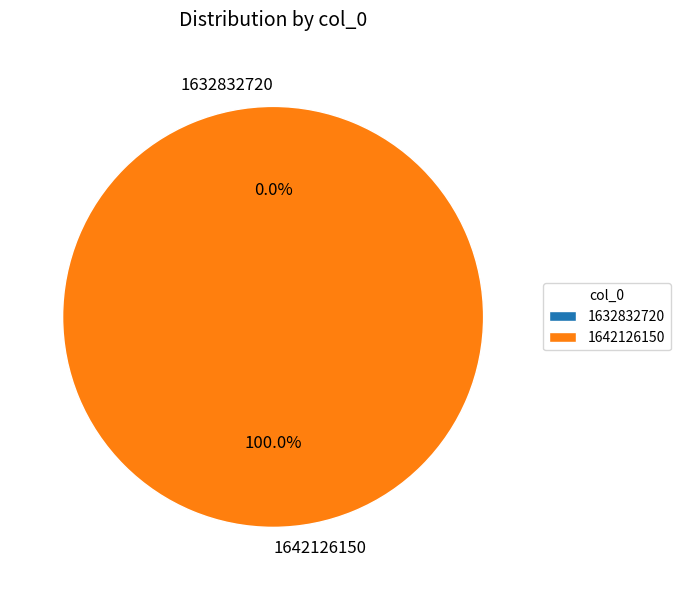

Is there any slice that represents more than half of the pie?

Yes